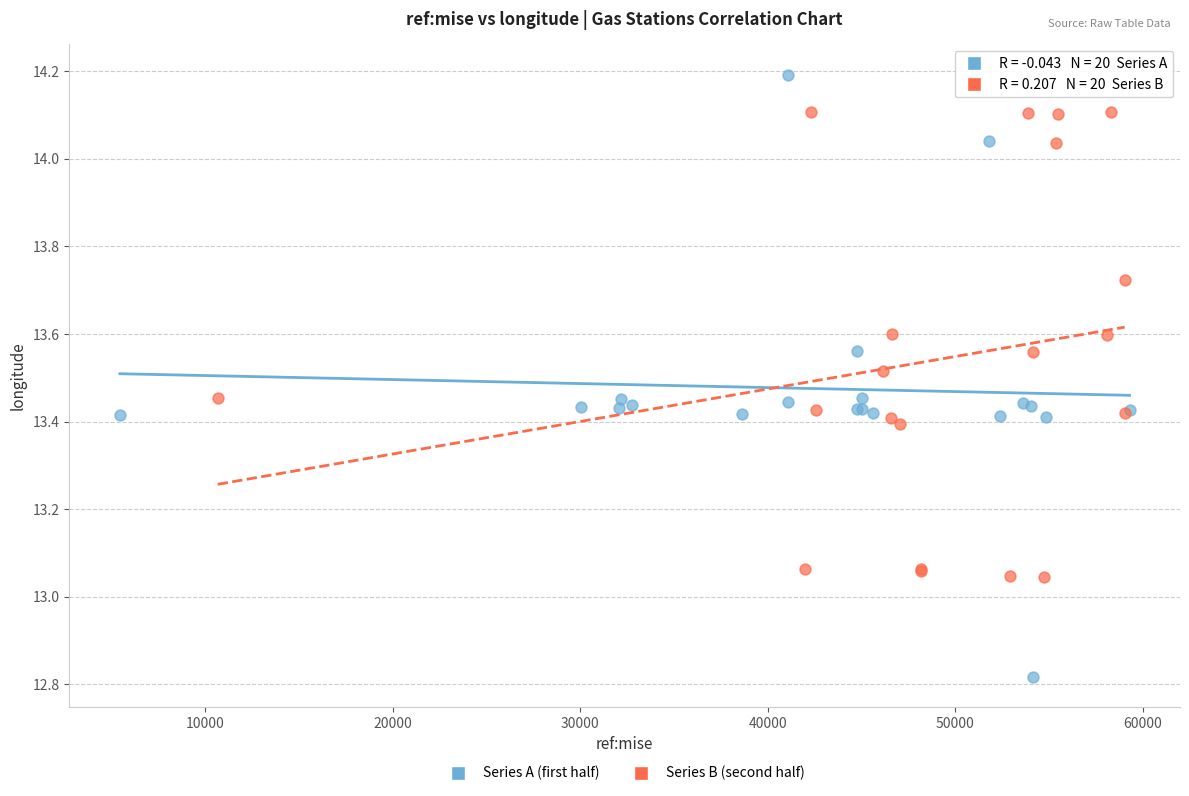

Which series contains the lowest Y value?

Series A (first half)